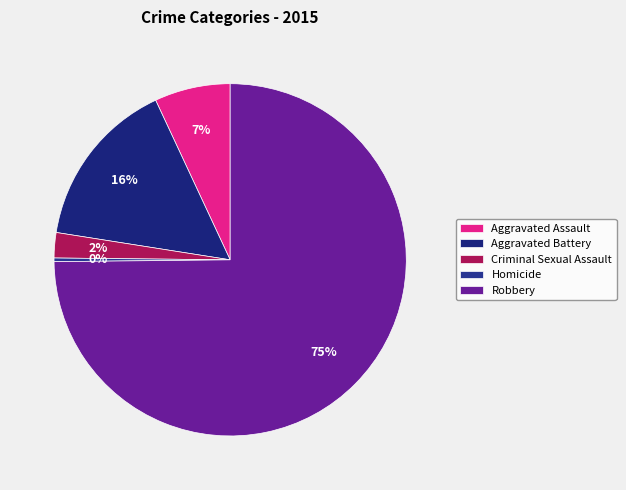

Is it true that Aggravated Assault is 7% of the pie?

True